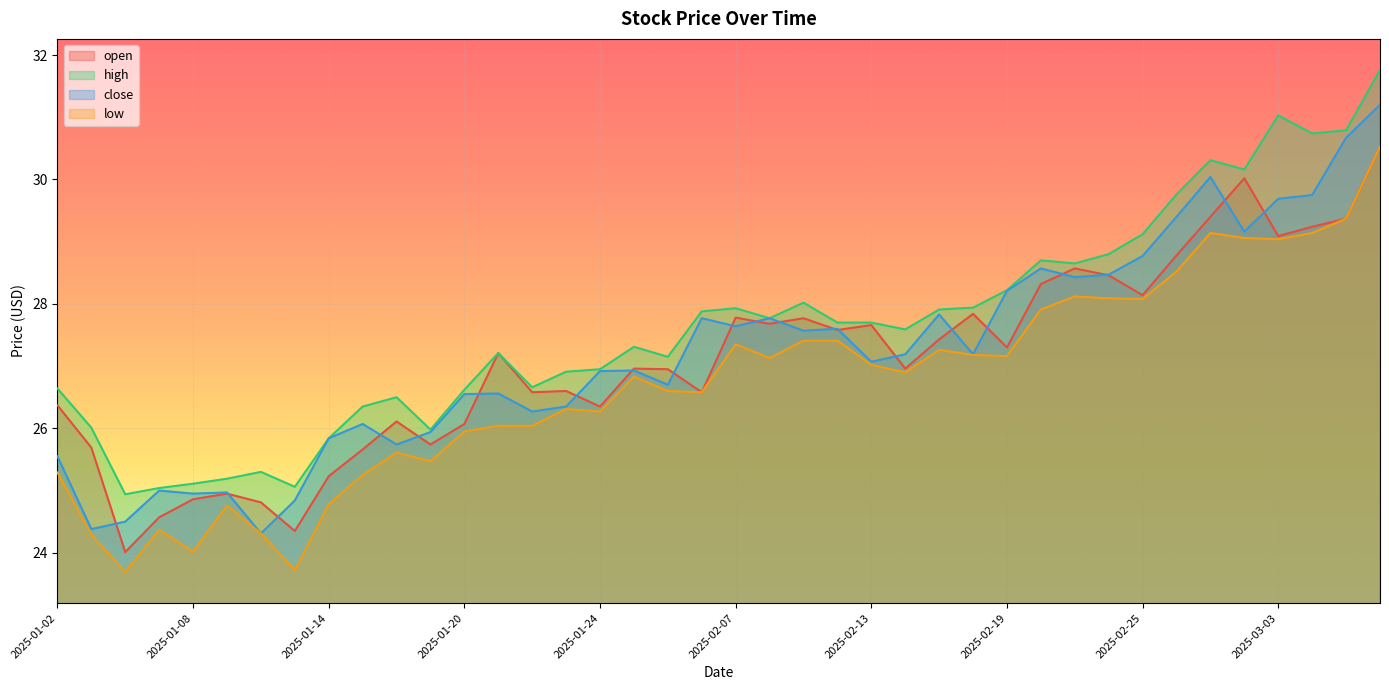

Between 2025-03-03 and 2025-03-06, which series saw the biggest shift?

close